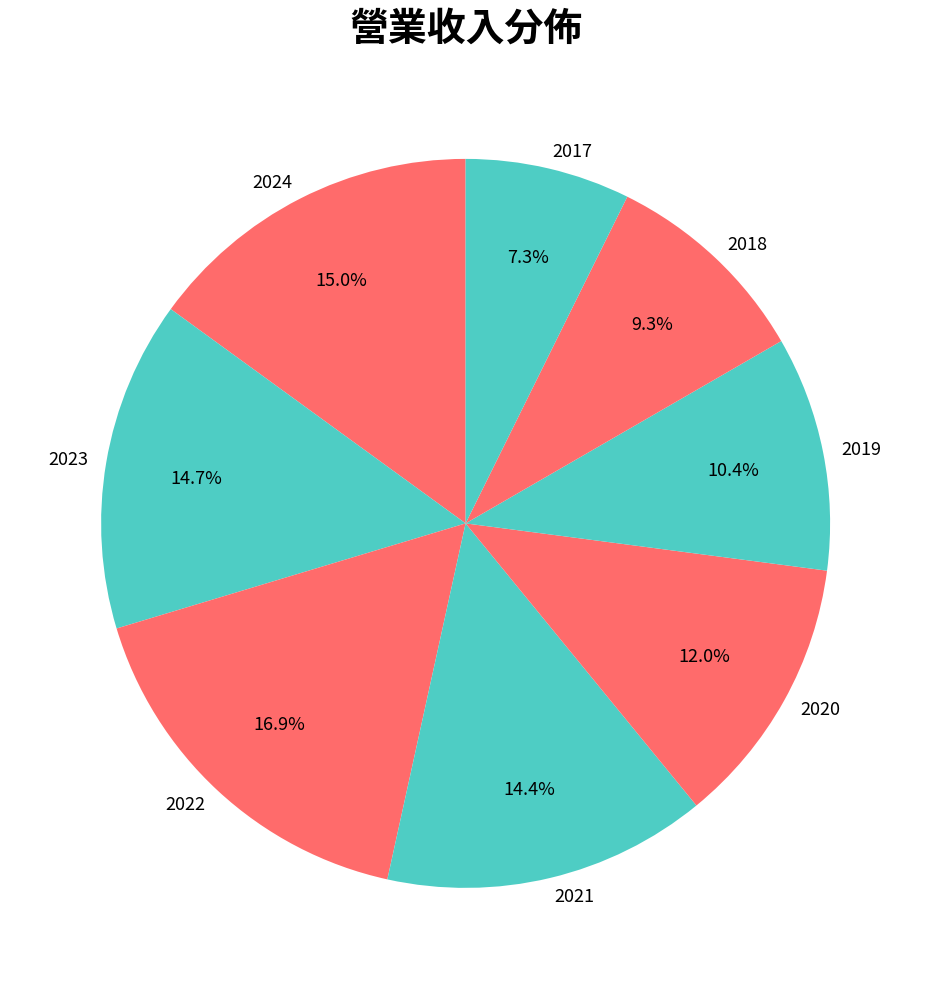

What is the largest slice in the pie chart?

2022